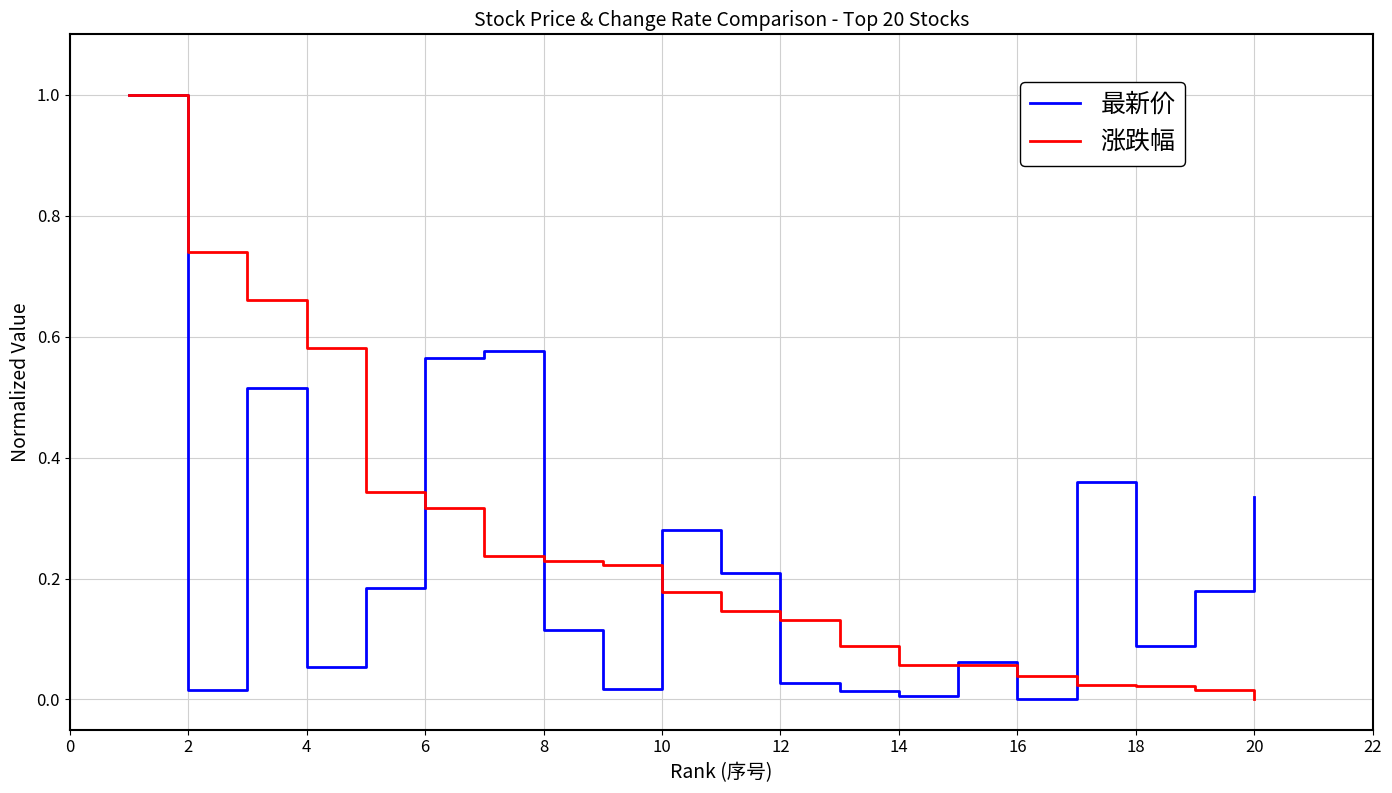

What are all the series names shown in the legend?

最新价, 涨跌幅